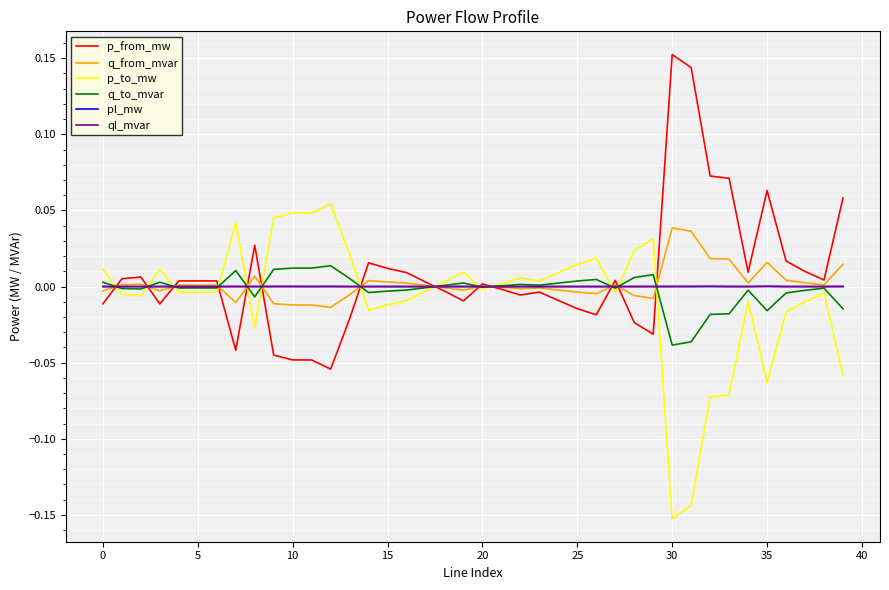

What are all the series names shown in the legend?

p_from_mw, q_from_mvar, p_to_mw, q_to_mvar, pl_mw, ql_mvar